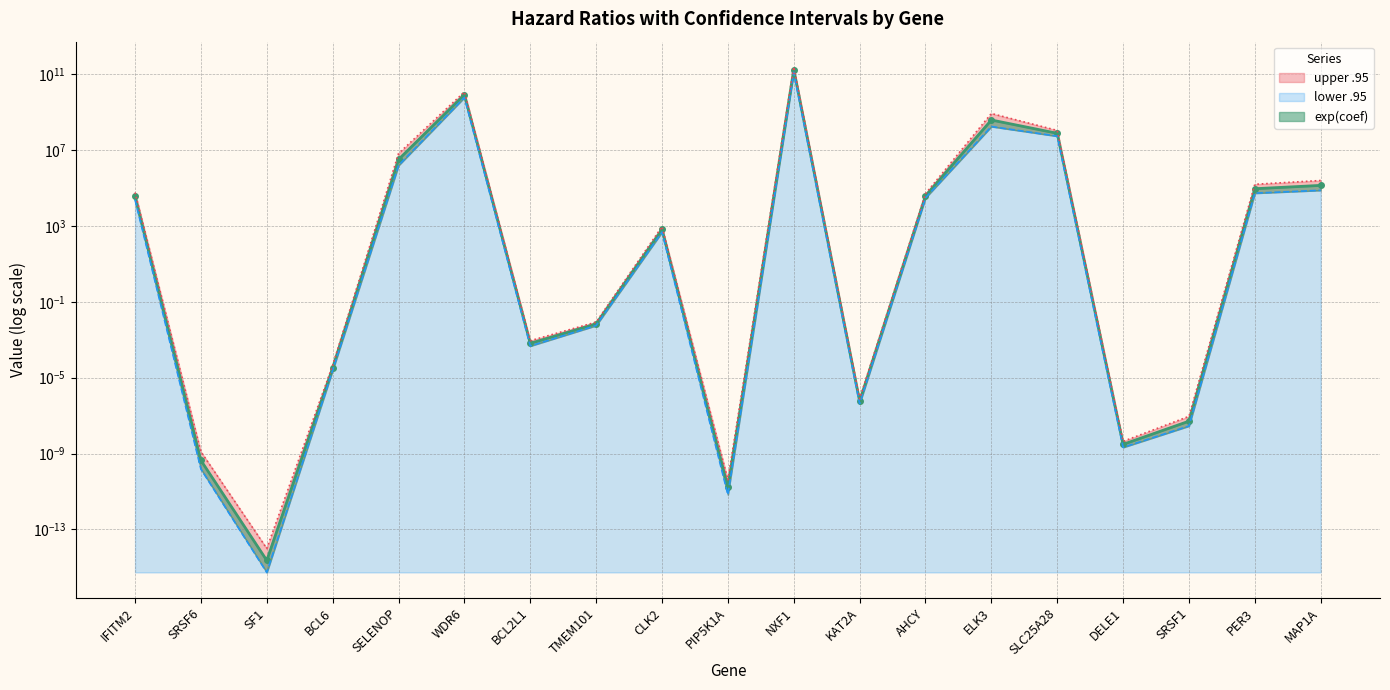

Rank the series by their maximum value, from highest to lowest.

upper .95, exp(coef), lower .95